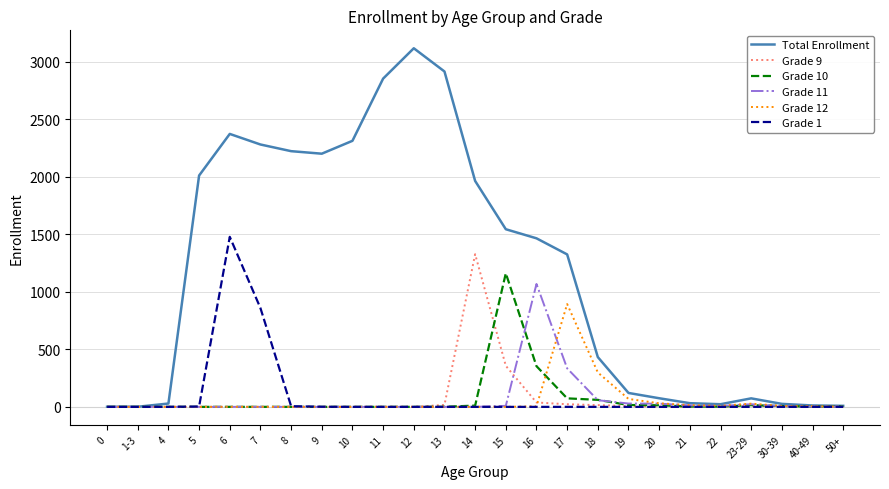

How many distinct data groups are displayed?

6